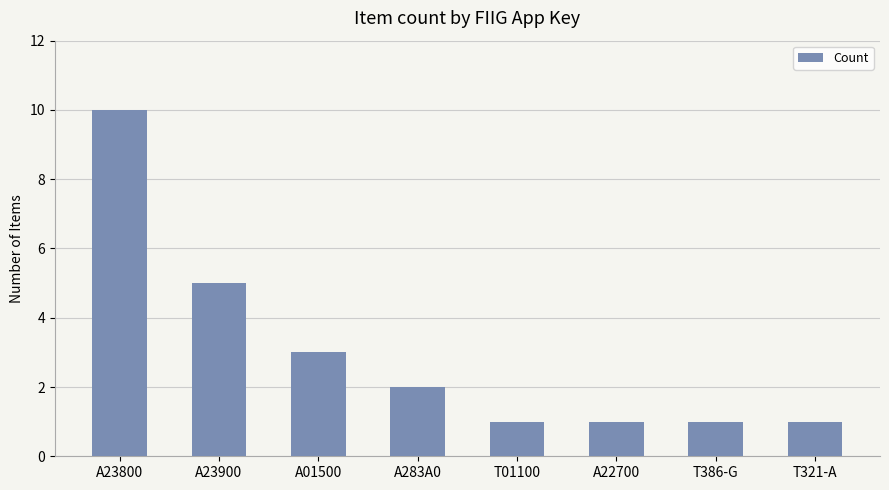

At which label does the data first exceed 2?

A23800